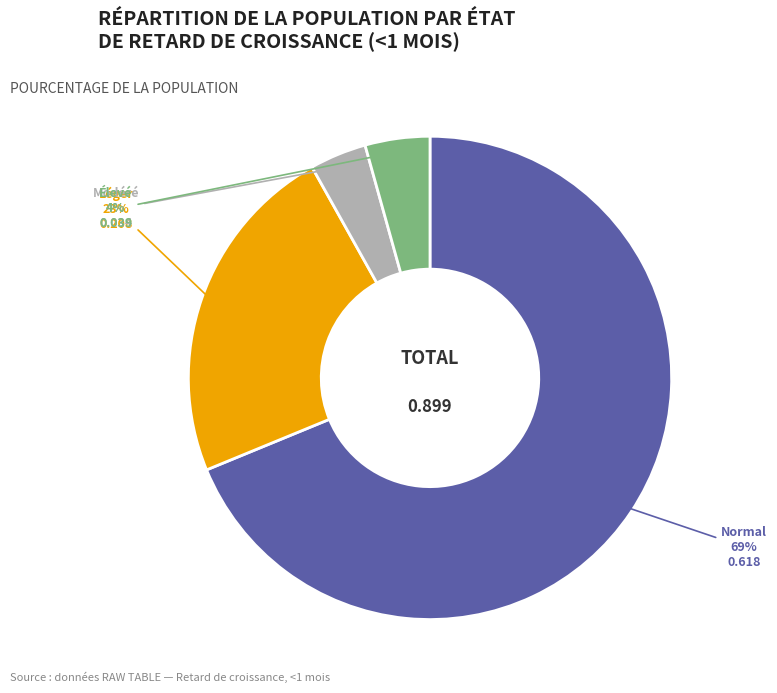

Is there any slice that represents more than half of the pie?

Yes